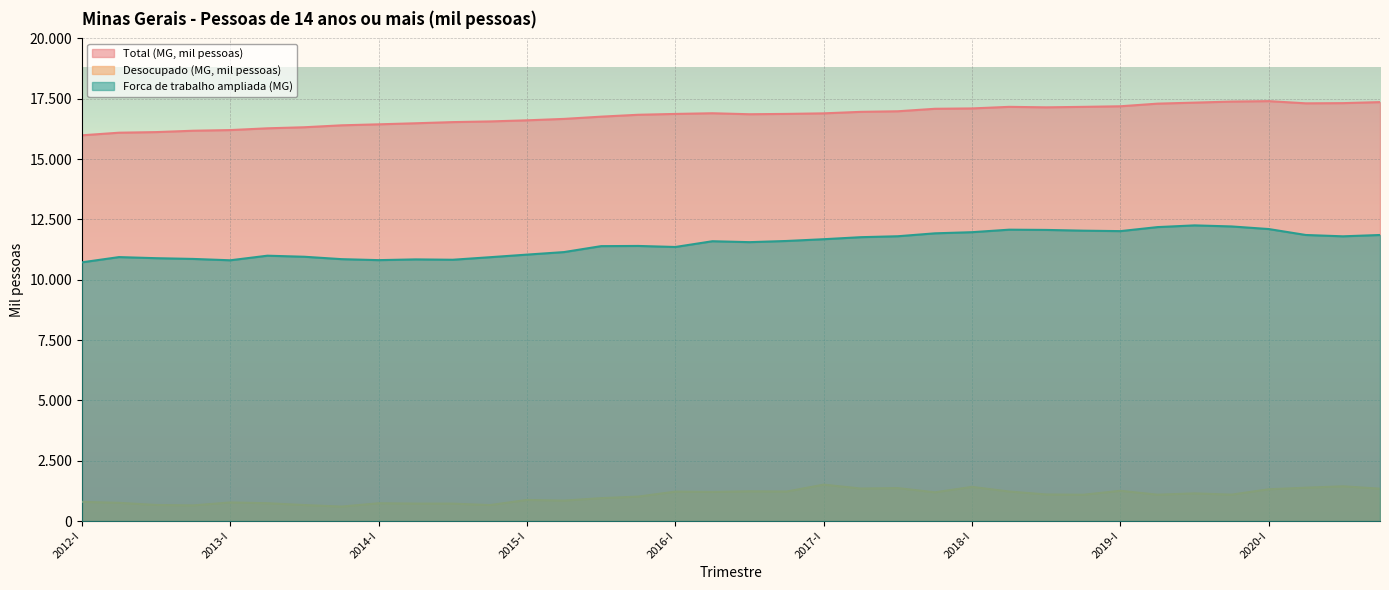

At which category is the sum across all series the highest?

2020-I